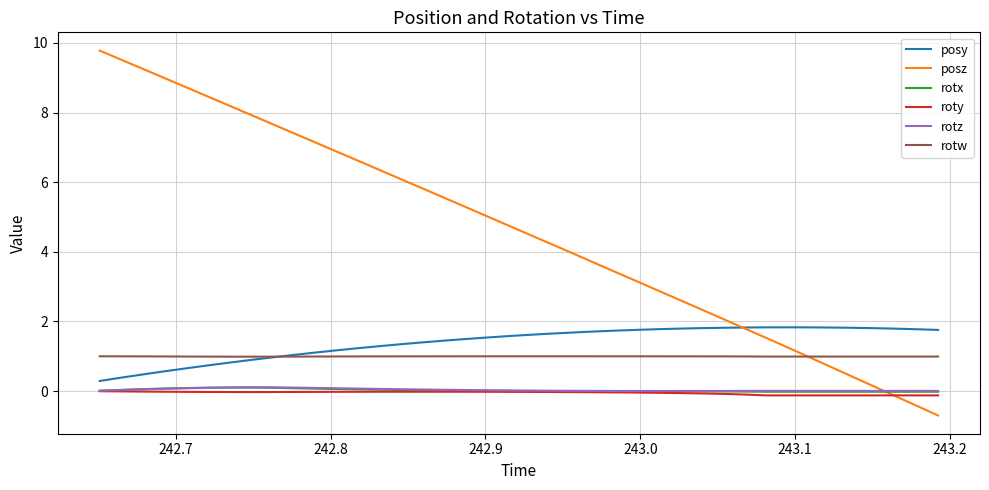

Which series has the largest total across all categories?

posz